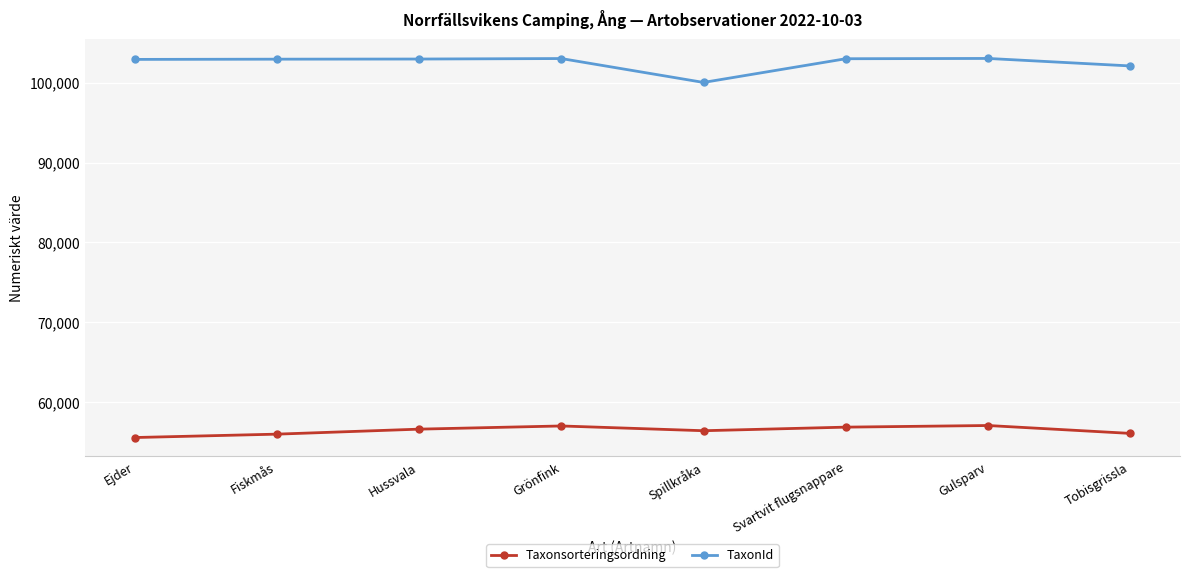

What is the difference between the maximum and minimum values in the TaxonId series?

3006